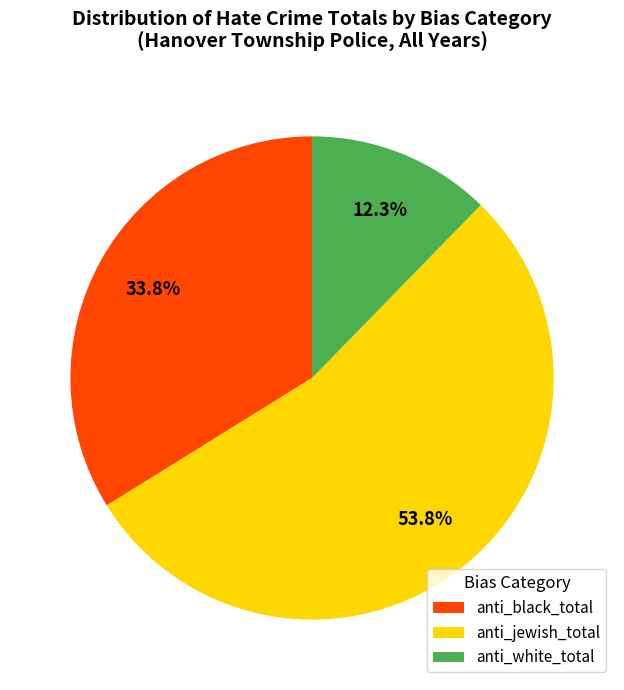

Which slice is the largest?

anti_jewish_total